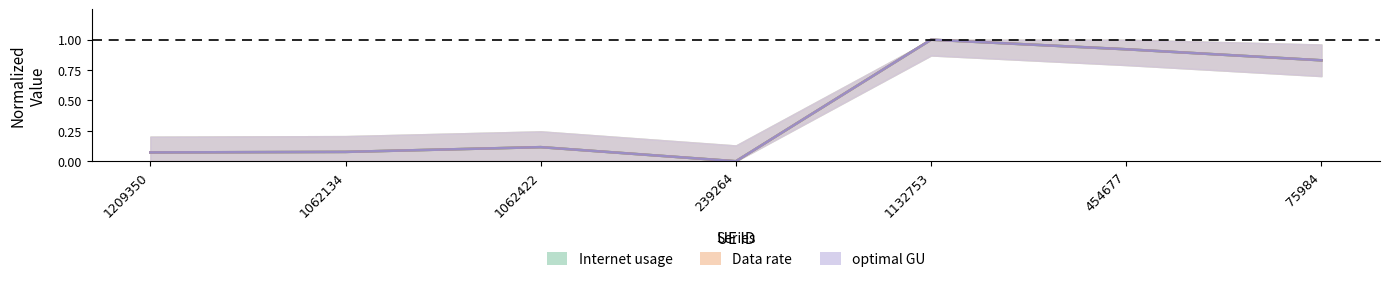

How many times do optimal GU and Internet usage cross each other?

2